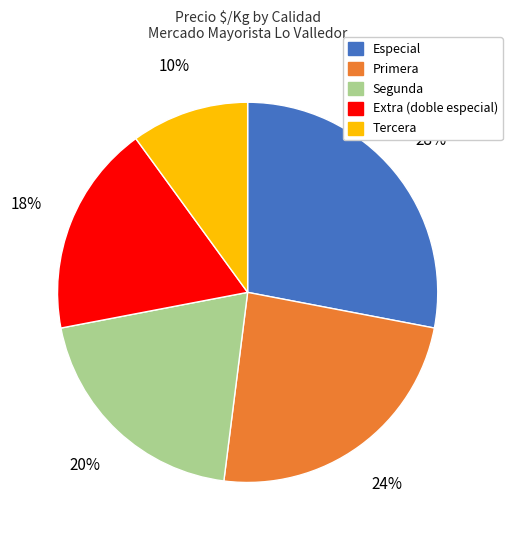

To the nearest percent, what is the difference between the largest and smallest slice percentages?

18%